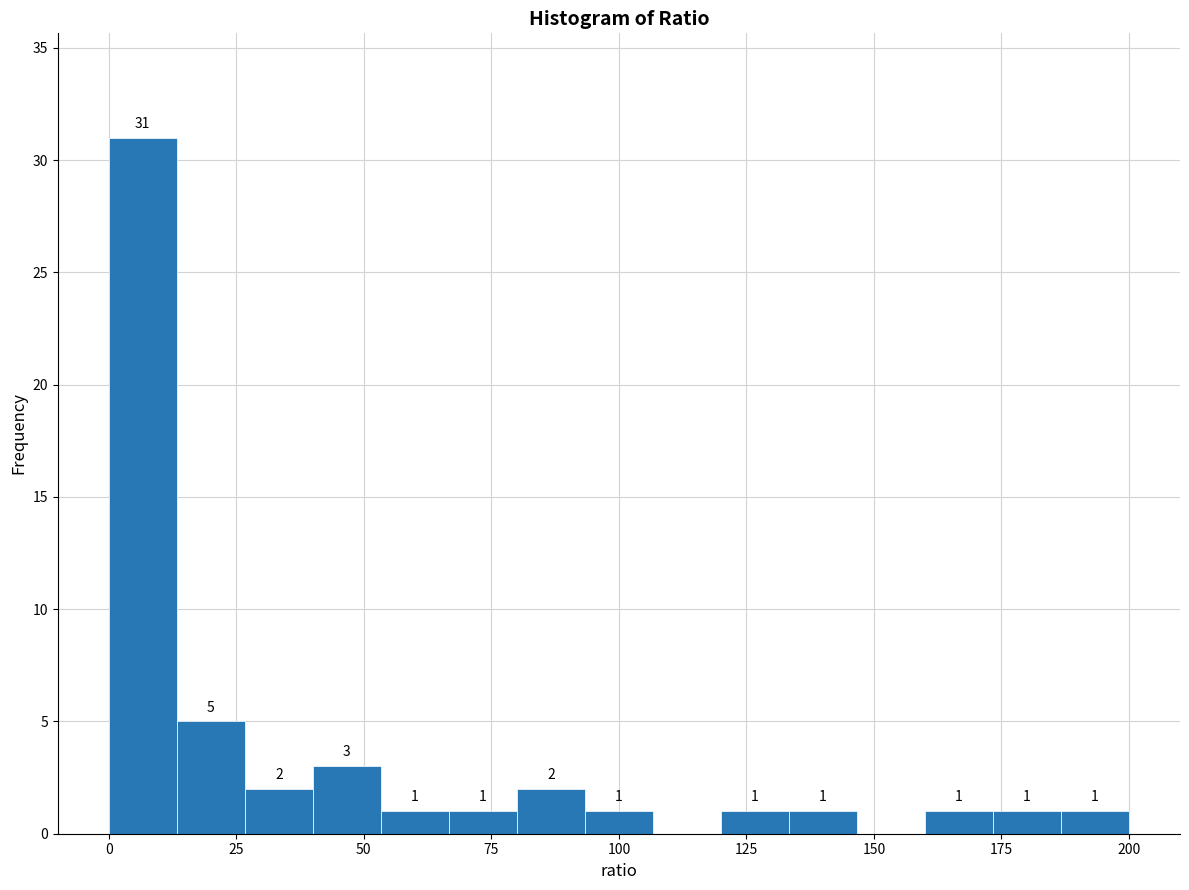

Around what value on the x-axis is the tallest bar? Give the approximate position of its centre, as read against the axis.

5